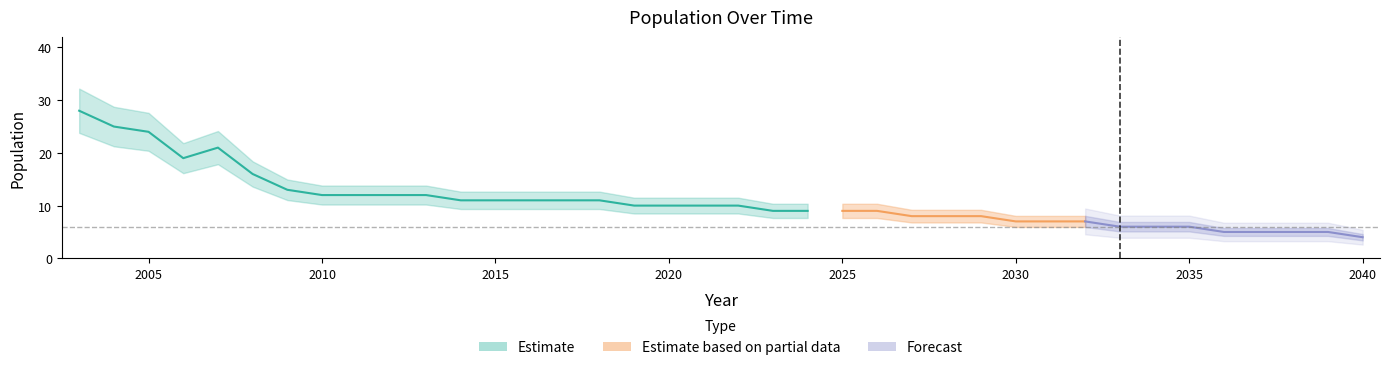

Read the value at 2016.

11